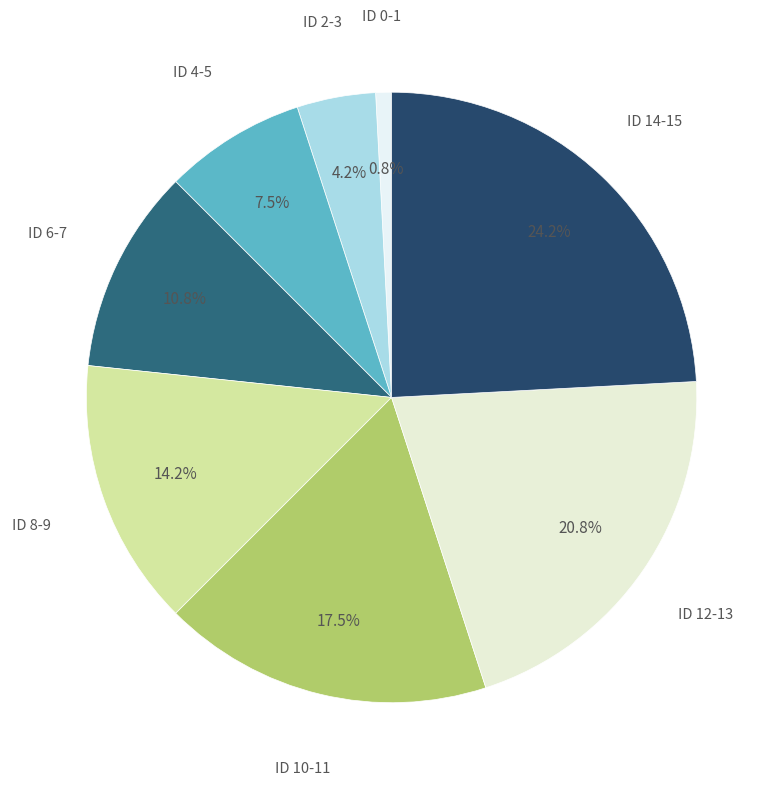

Count the number of slices in the pie.

8